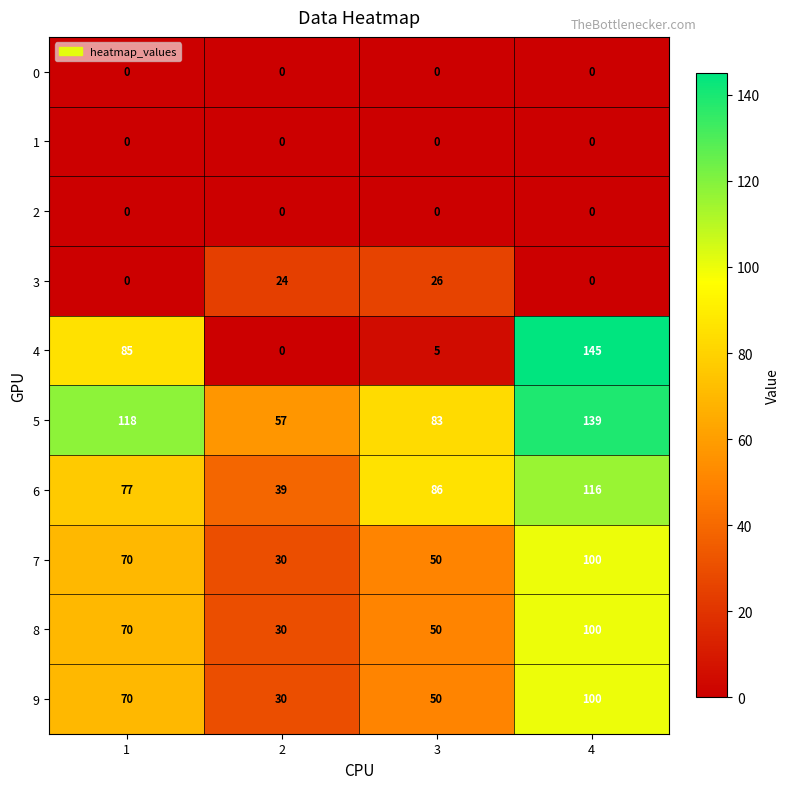

True or false: 5 has a value of 118 at 1.

True